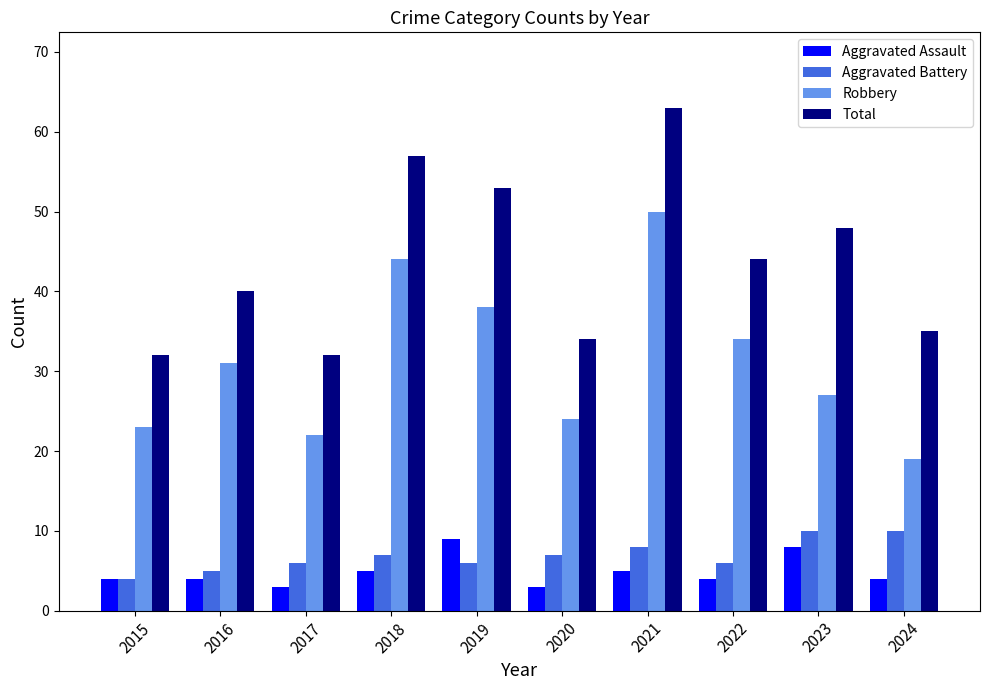

What is the maximum value shown in the chart?

63